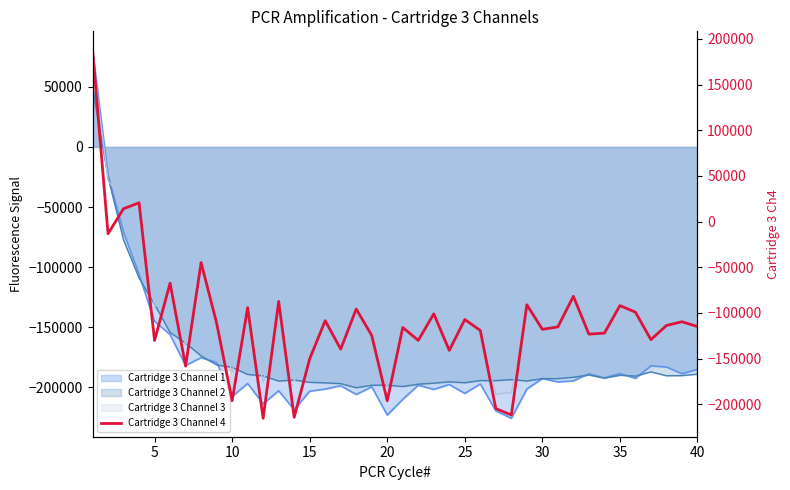

Does the chart have visible grid lines?

No